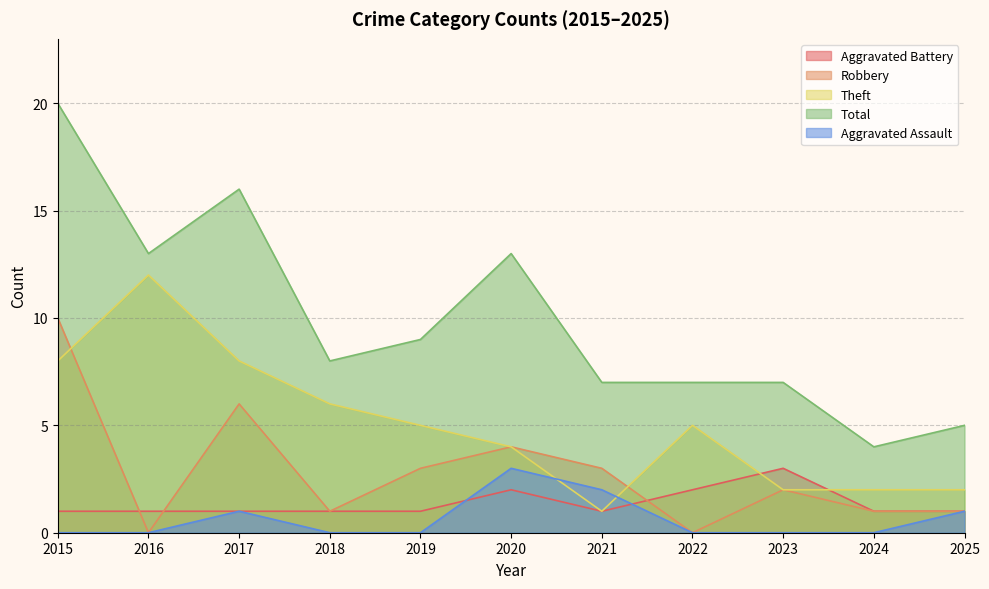

True or false: Aggravated Battery has more than 2 points higher than both neighbors.

False